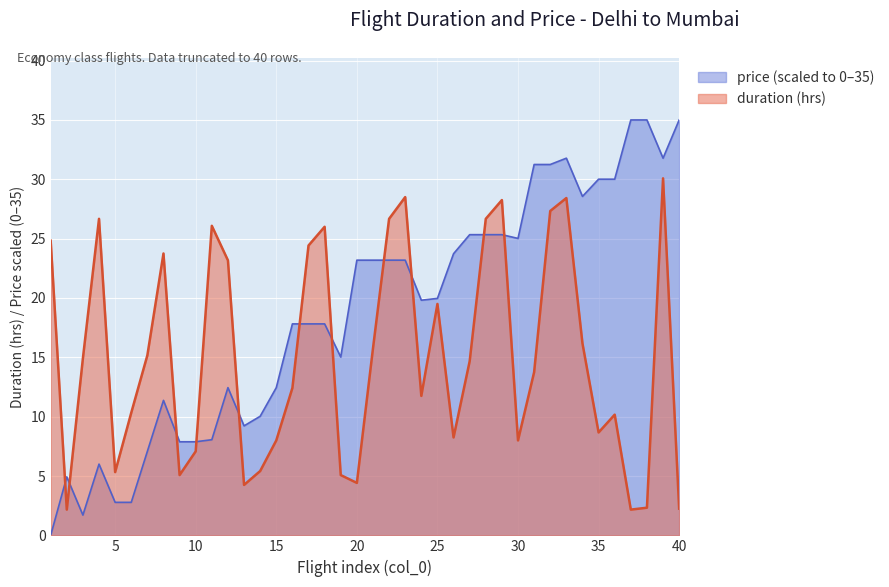

Which series ends up on top after the final intersection of price and duration?

price